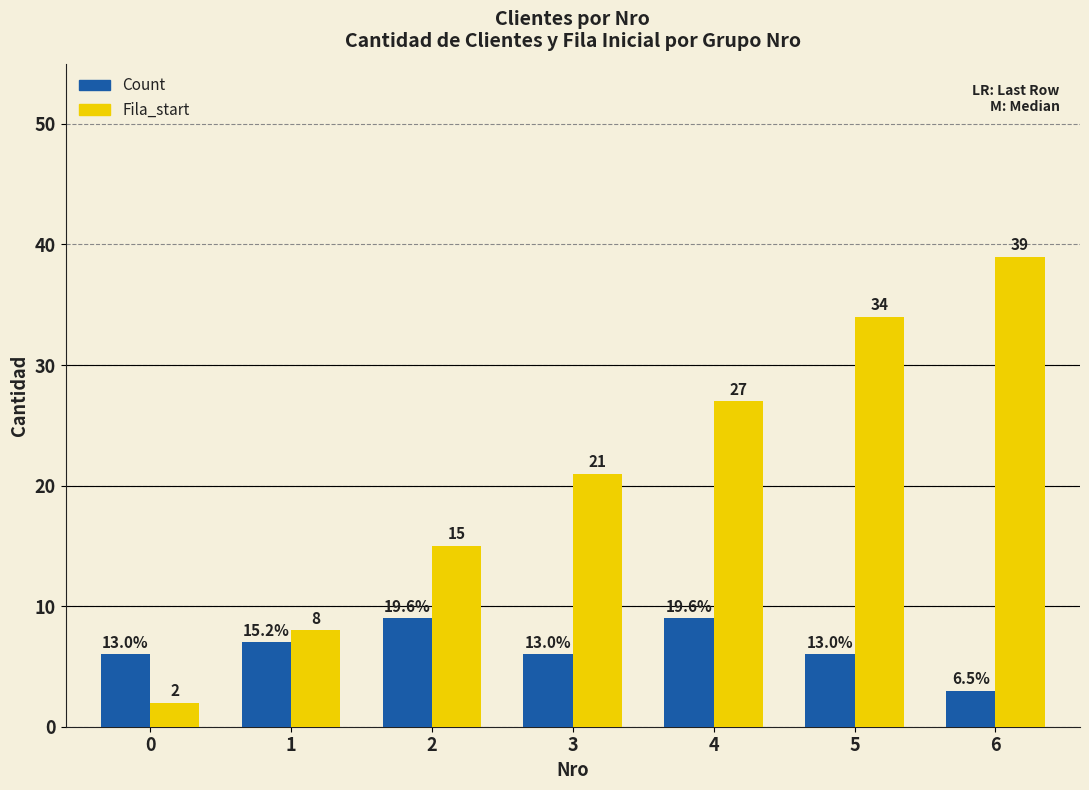

What is the sum of all Fila_start values?

146